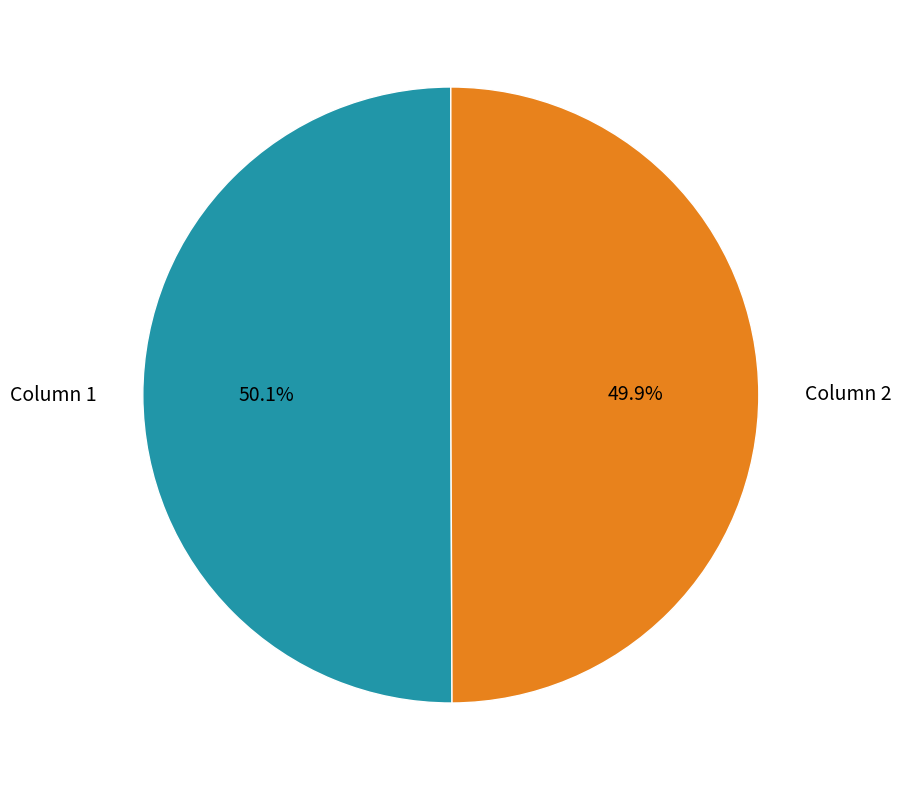

Is it true that Column 2 is 39% of the pie?

False